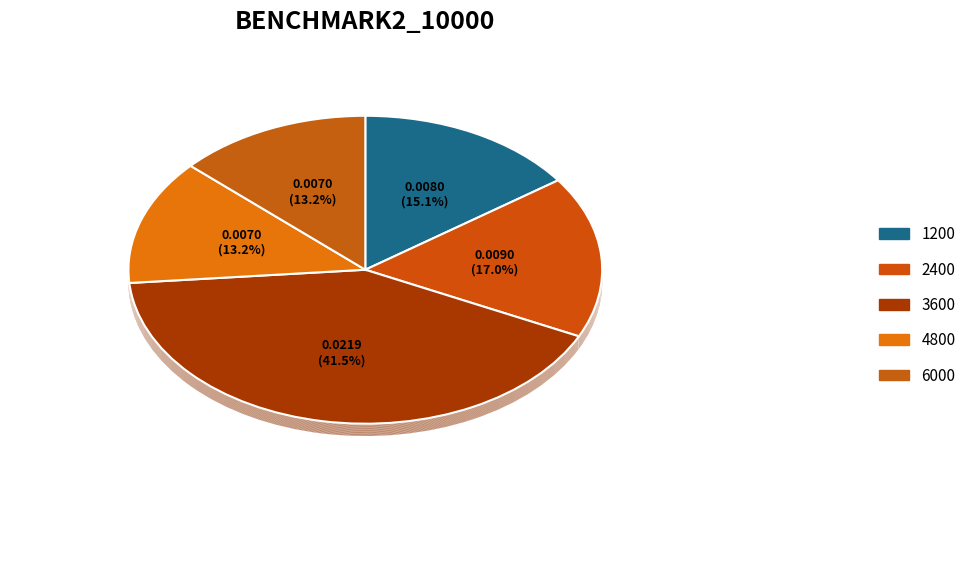

To the nearest percent, what portion does 2400 represent?

17%